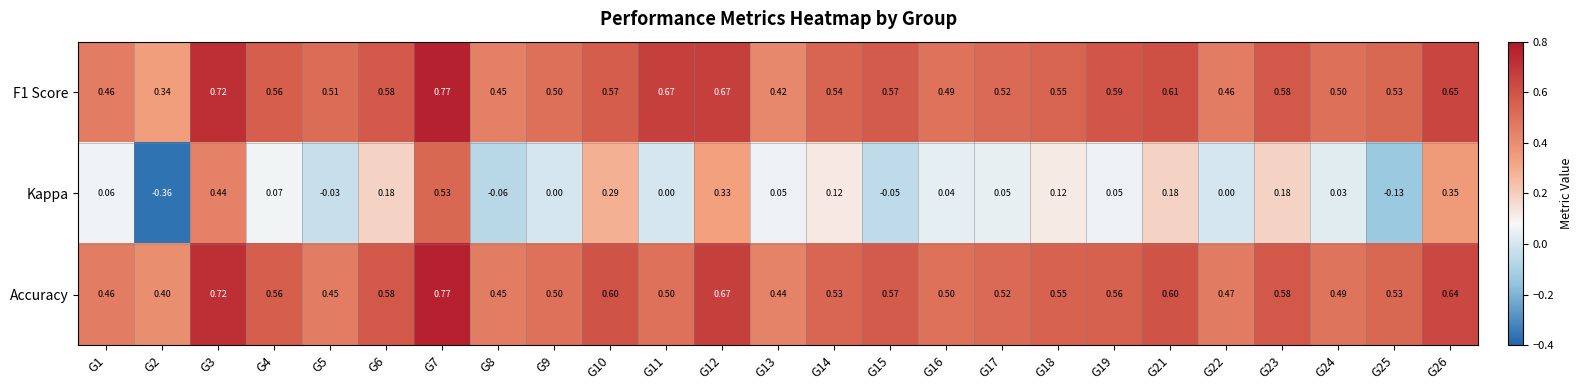

Which series changed the most between G13 and G25?

Kappa